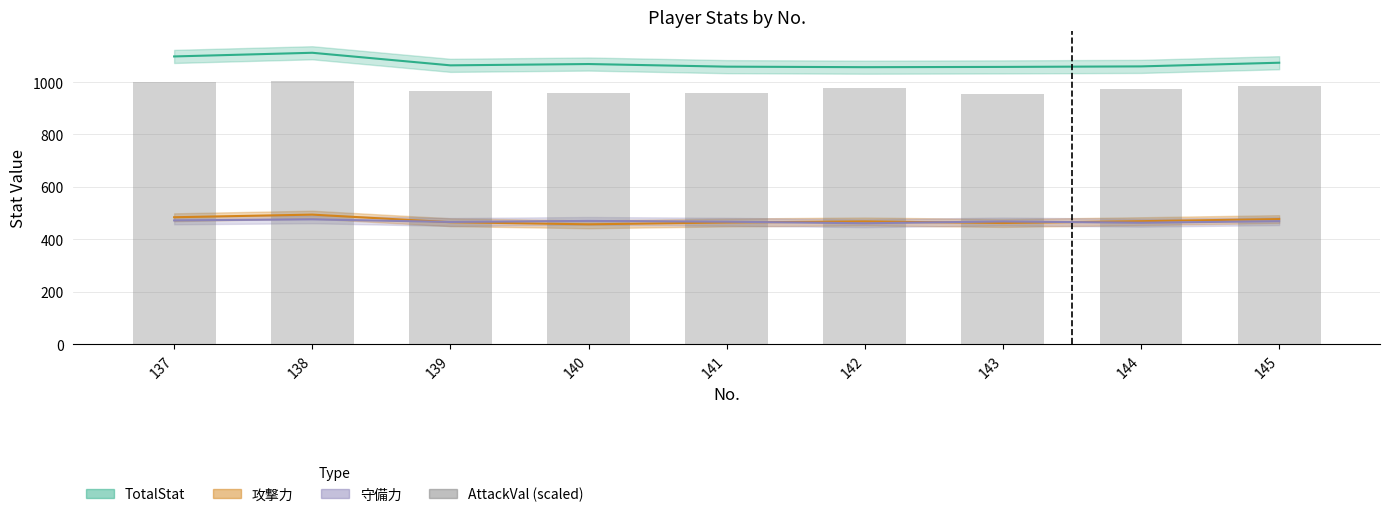

At which label does the data first exceed 972?

137